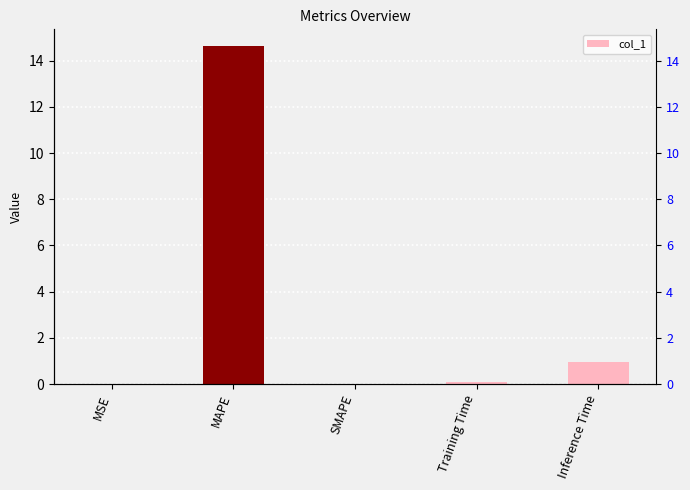

True or false: the data shows 0.0 at MSE.

True